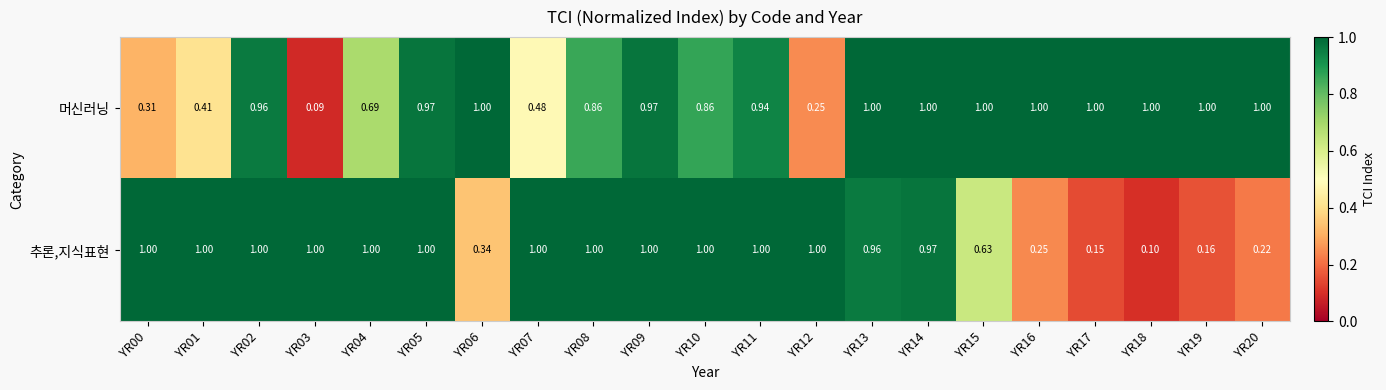

Between YR02 and YR20, which series saw the biggest shift?

추론,지식표현